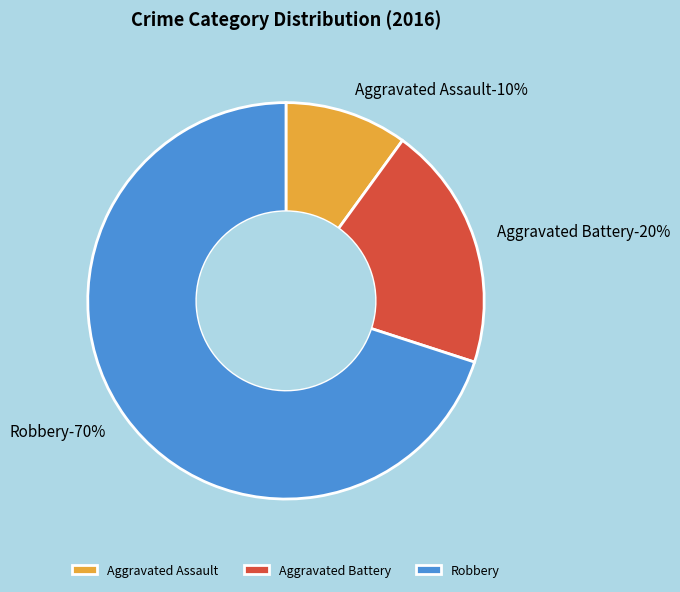

How many slices are in this pie chart?

3